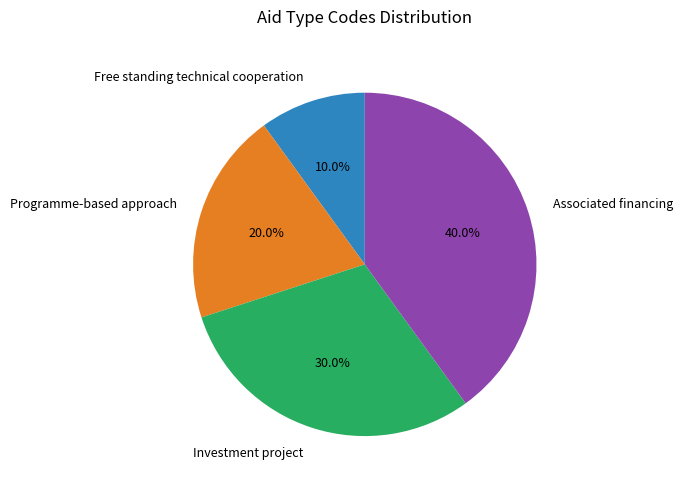

Is there a majority slice in this chart?

No